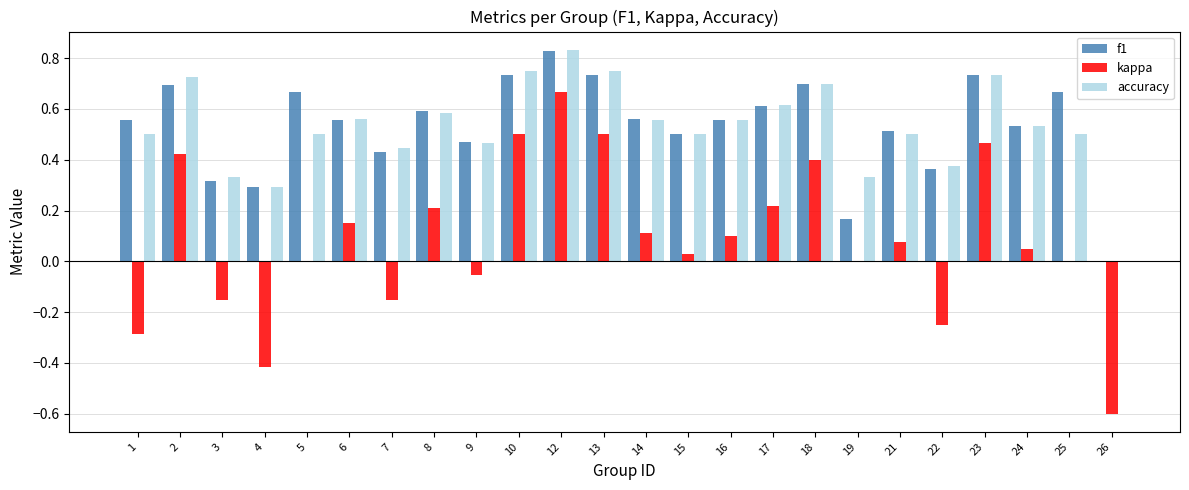

Between 12 and 22, which series saw the biggest shift?

kappa